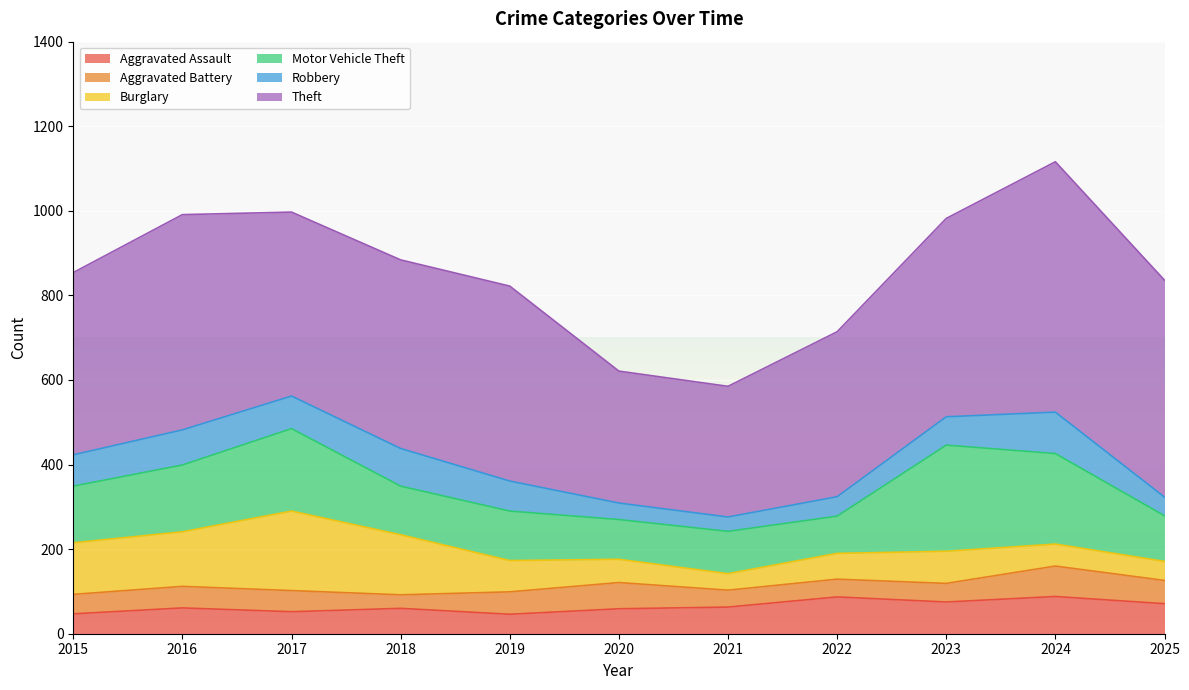

True or false: Motor Vehicle Theft has a value of 125 at 2024.

False